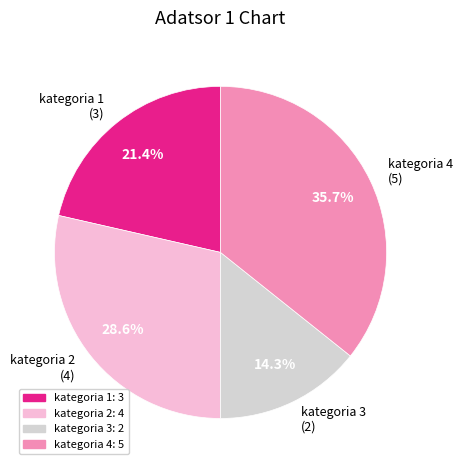

What is the smallest slice in the pie chart?

kategoria 3